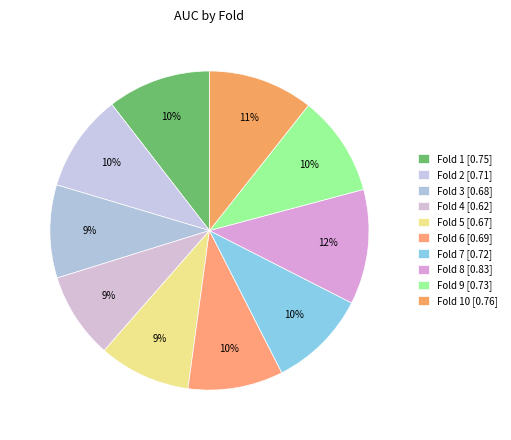

How many slices are in this pie chart?

10